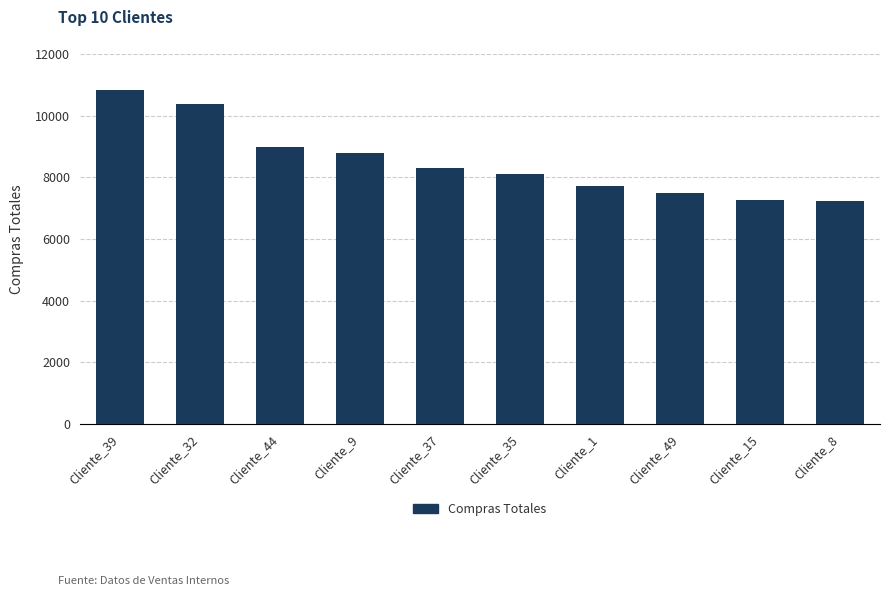

What is the difference between the maximum and minimum values?

3628